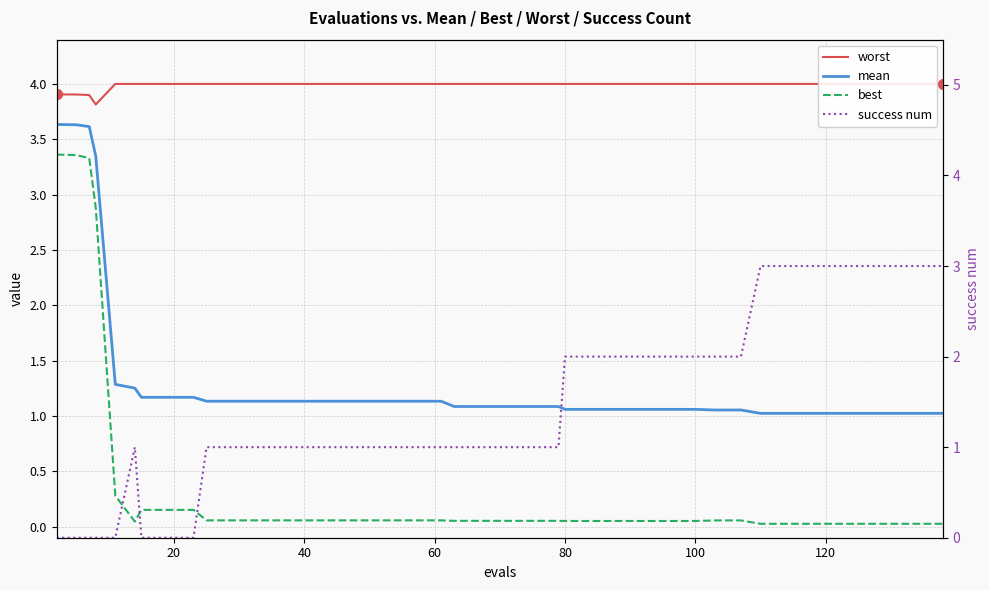

Is the value of mean at 60 greater than the value of best at 16?

Yes